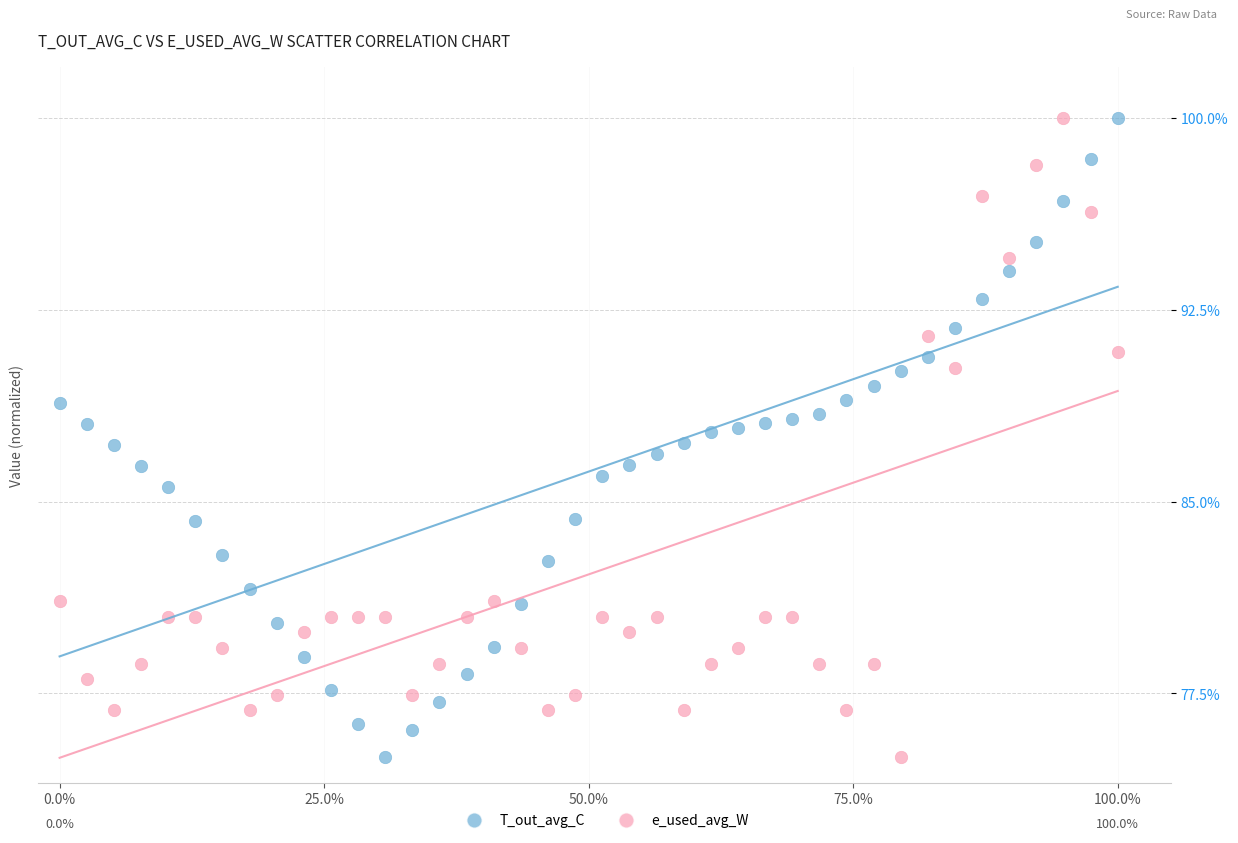

Across all data points, what is the range of X values (max minus min)?

100.0